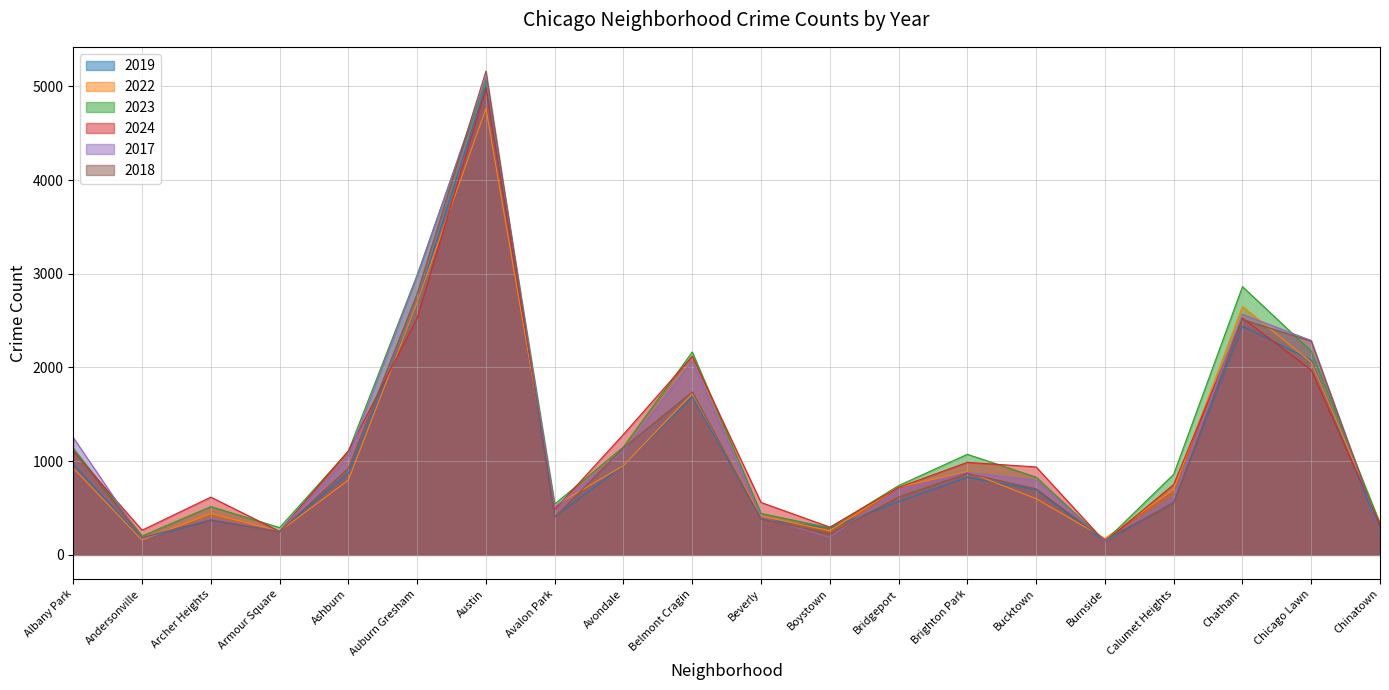

What position from the left is Chatham?

18